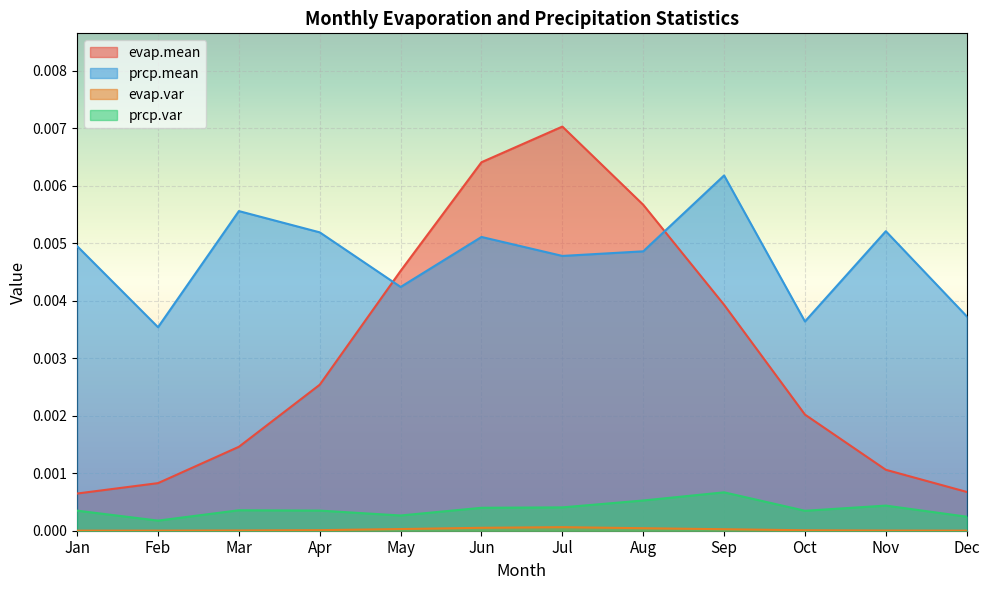

True or false: prcp.var has a value of 0.0 at May.

True